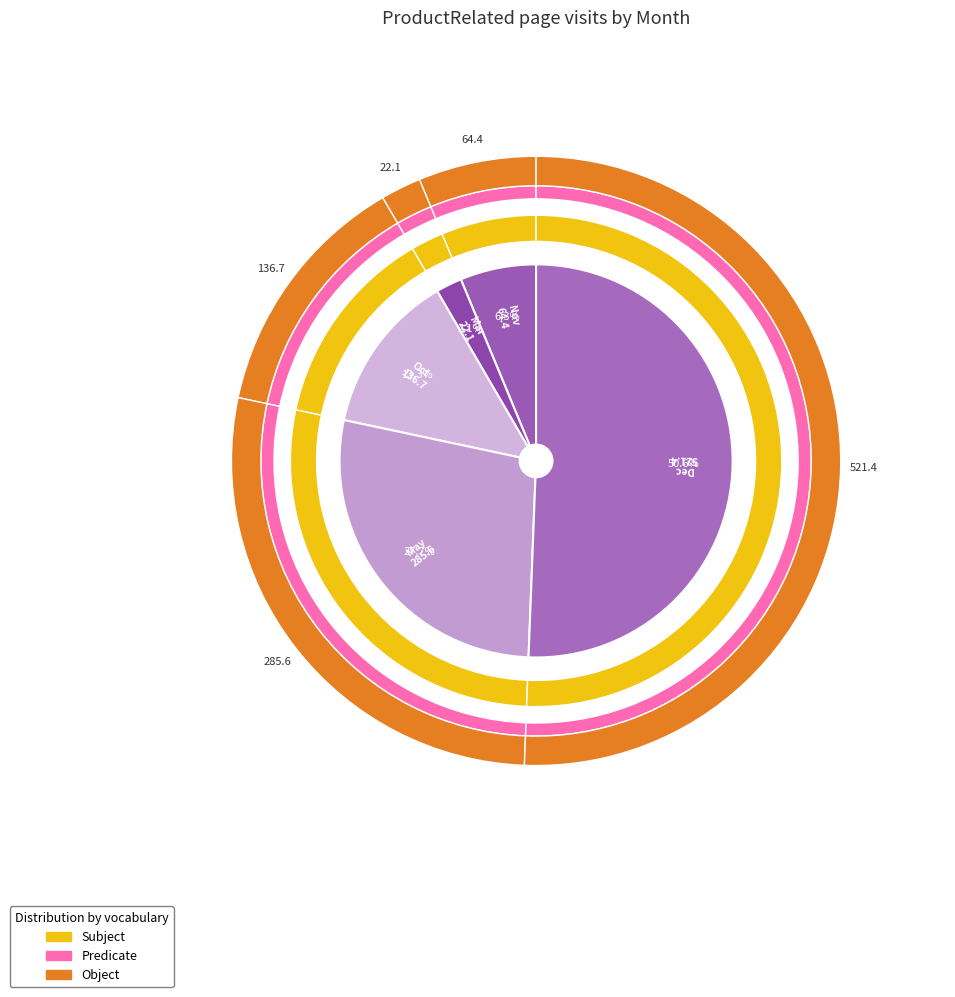

To the nearest percent, what is the difference between the largest and smallest slice percentages?

48%